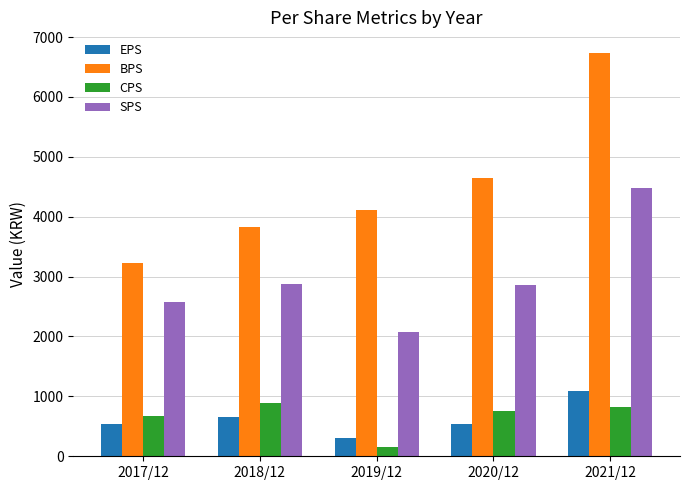

List the labels in order of BPS value, largest first.

2021/12, 2020/12, 2019/12, 2018/12, 2017/12